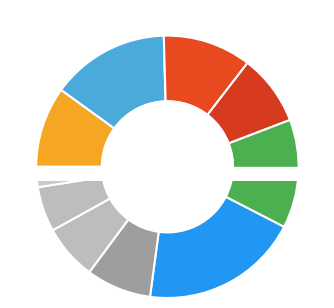

Count the number of slices in the pie.

10